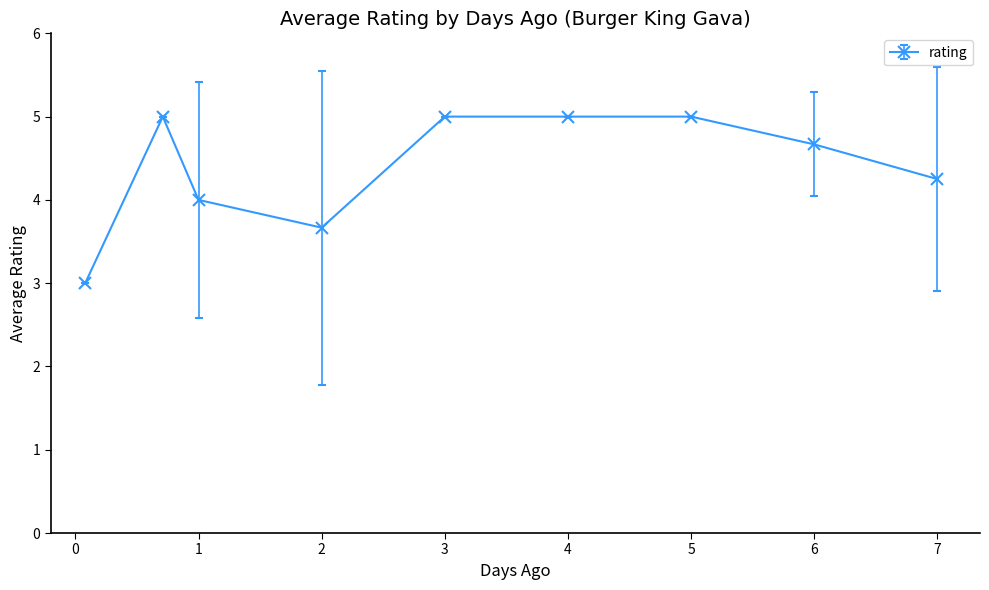

What is the greatest value displayed?

5.0